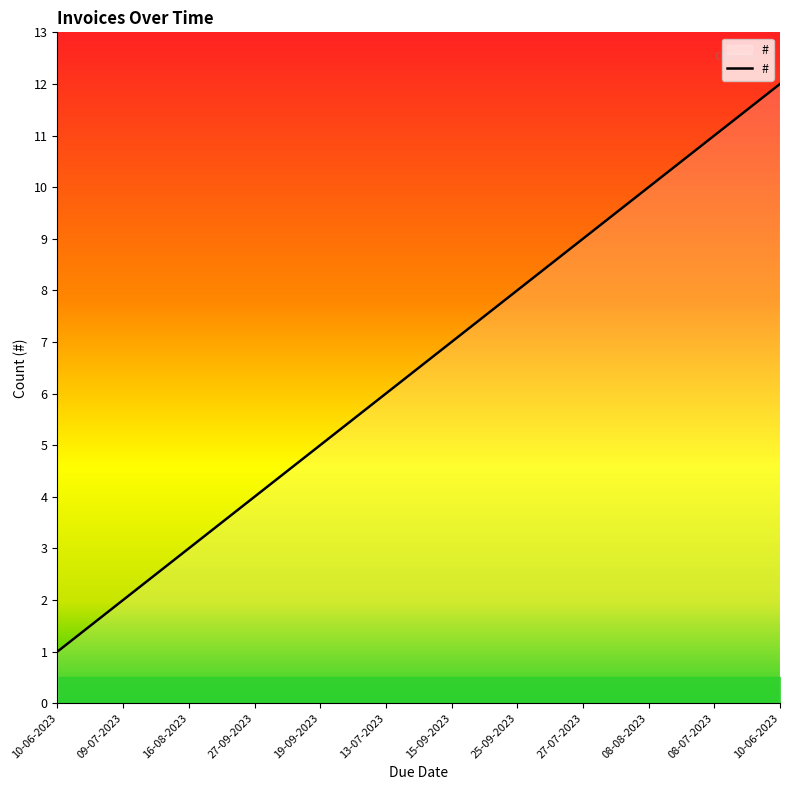

What is the minimum value shown in the chart?

1